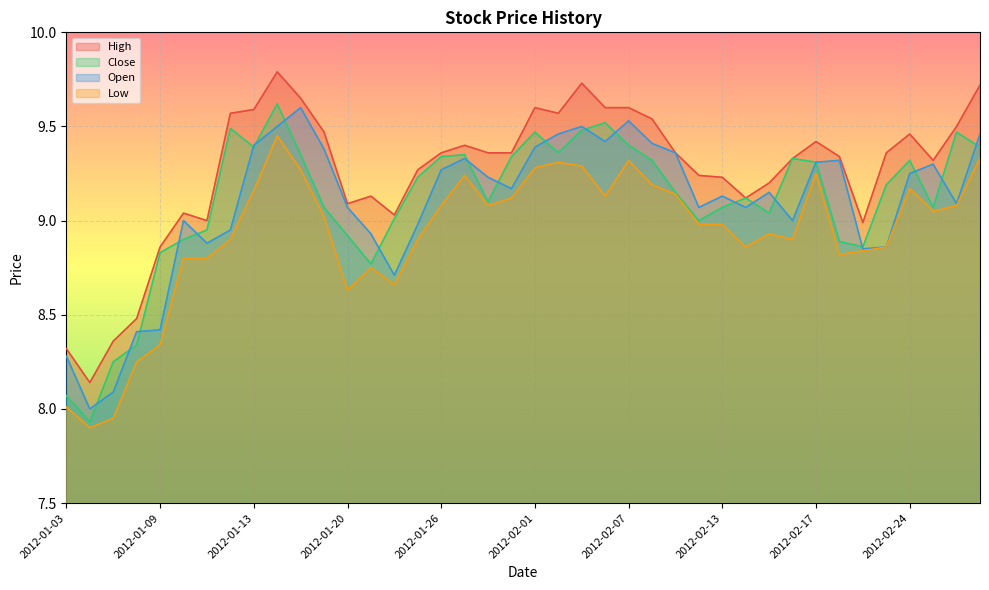

List the labels in order of Low value, largest first.

2012-01-17, 2012-02-29, 2012-02-07, 2012-02-02, 2012-02-03, 2012-02-01, 2012-01-18, 2012-02-17, 2012-01-27, 2012-02-08, 2012-02-24, 2012-01-13, 2012-02-09, 2012-02-06, 2012-01-31, 2012-01-26, 2012-01-30, 2012-02-28, 2012-02-27, 2012-01-19, 2012-02-10, 2012-02-13, 2012-02-15, 2012-01-12, 2012-01-25, 2012-02-16, 2012-02-14, 2012-02-23, 2012-02-22, 2012-02-21, 2012-01-10, 2012-01-11, 2012-01-23, 2012-01-24, 2012-01-20, 2012-01-09, 2012-01-06, 2012-01-03, 2012-01-05, 2012-01-04